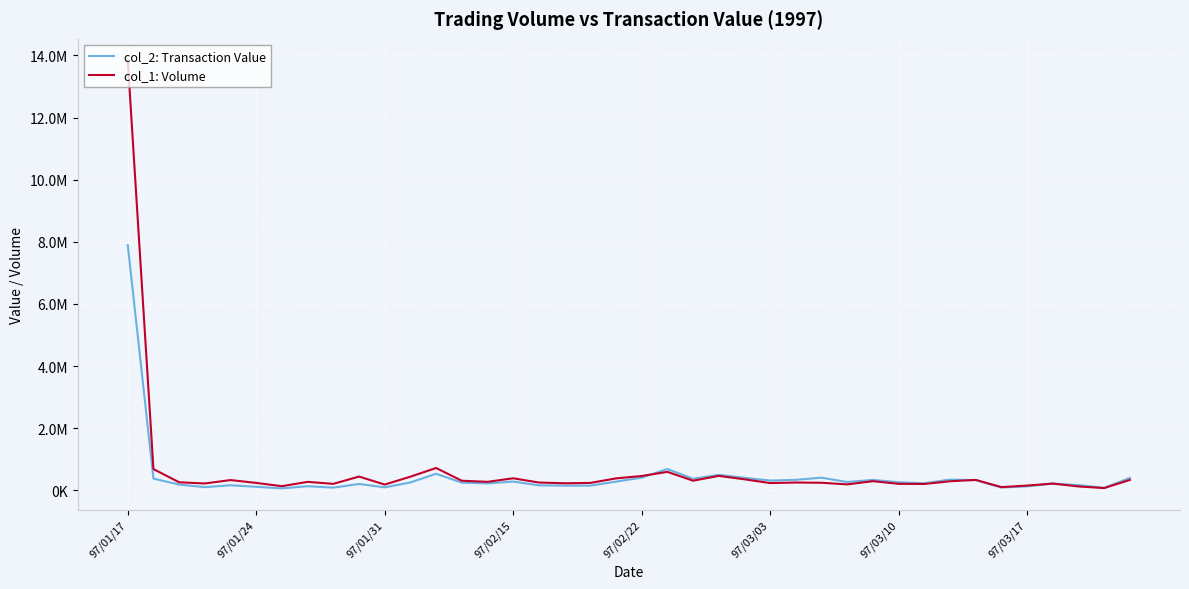

Reading left to right, what are all the values shown in this chart?

col_2: Transaction Value: 7892880	375060	183810	100670	161400	112660	61760	131240	85650	203120	94760	251220	532280	245760	221620	280340	159340	150360	149250	278360	407530	684450	370740	495910	402830	313180	336160	405700	265900	334480	257050	226650	344050	326220	89540	125780	216670	166970	78680	397790
col_1: Volume: 13845000	682000	257000	219000	329000	237000	132000	271000	207000	442000	184000	438000	718000	307000	272000	386000	250000	226000	237000	383000	460000	593000	309000	463000	354000	232000	250000	242000	190000	293000	208000	203000	290000	334000	102000	152000	216000	123000	71000	334000